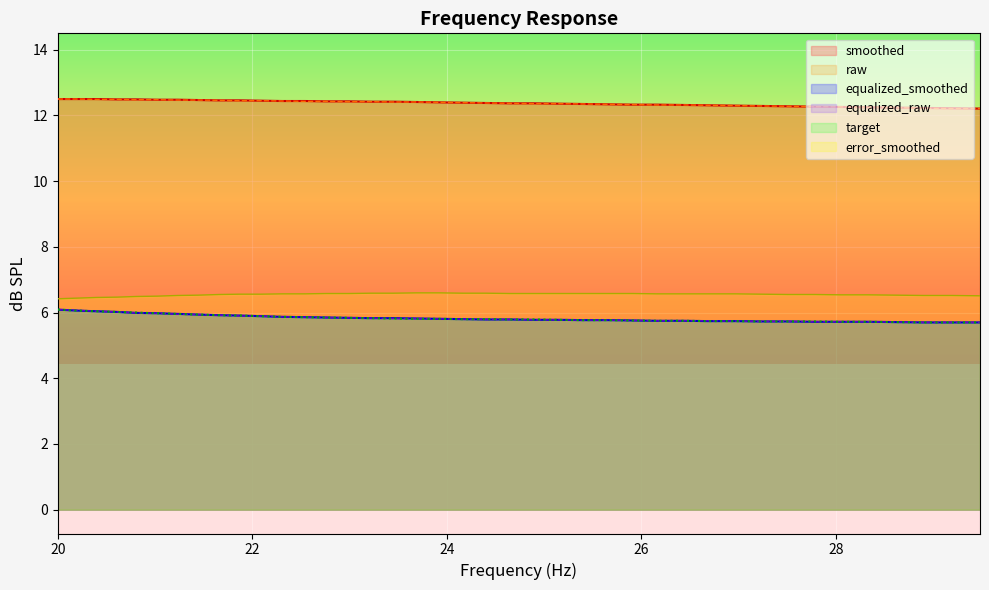

What is the smallest value displayed?

5.7